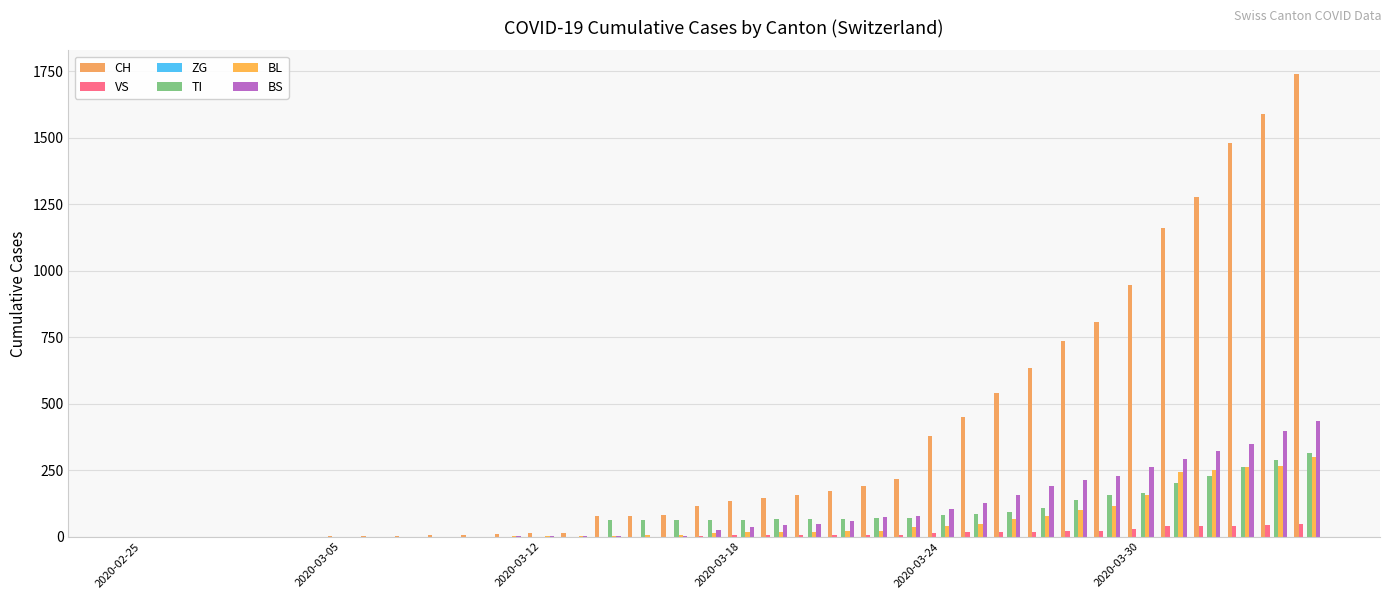

How many categories are shown in the chart?

36